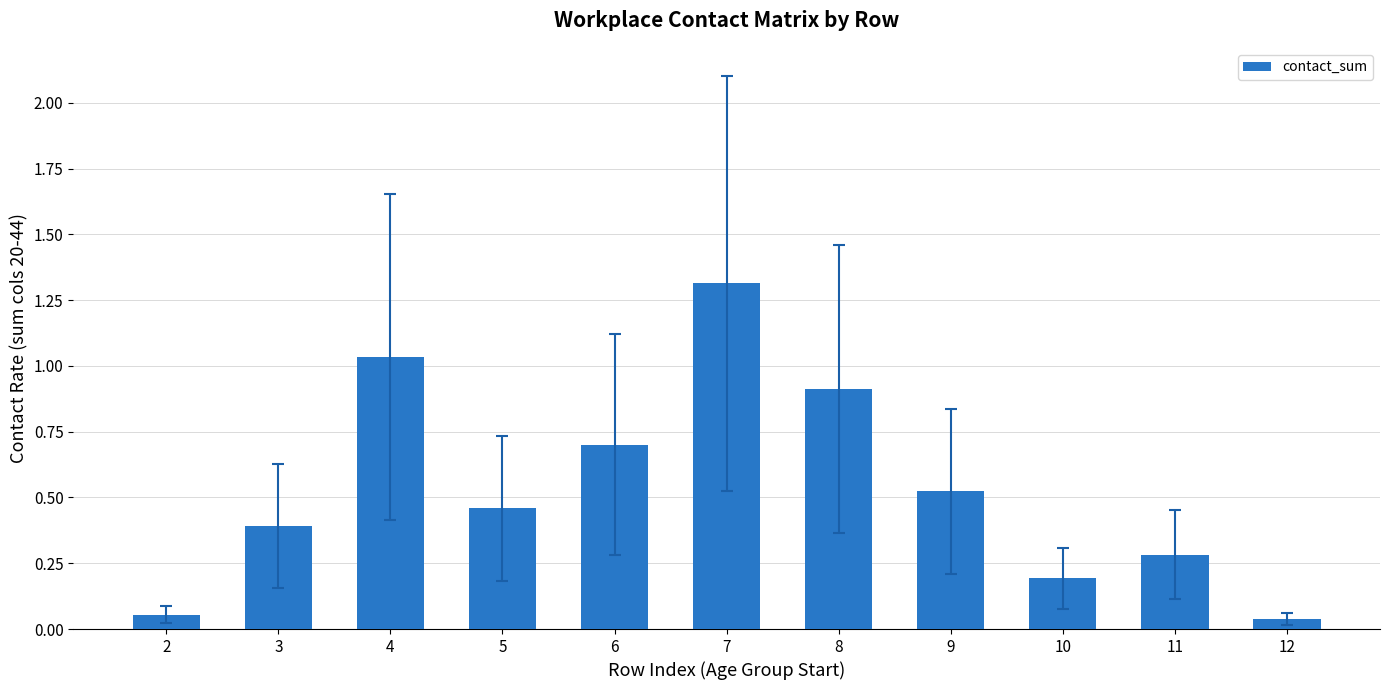

What is the change in value from 2 to 6?

+0.6